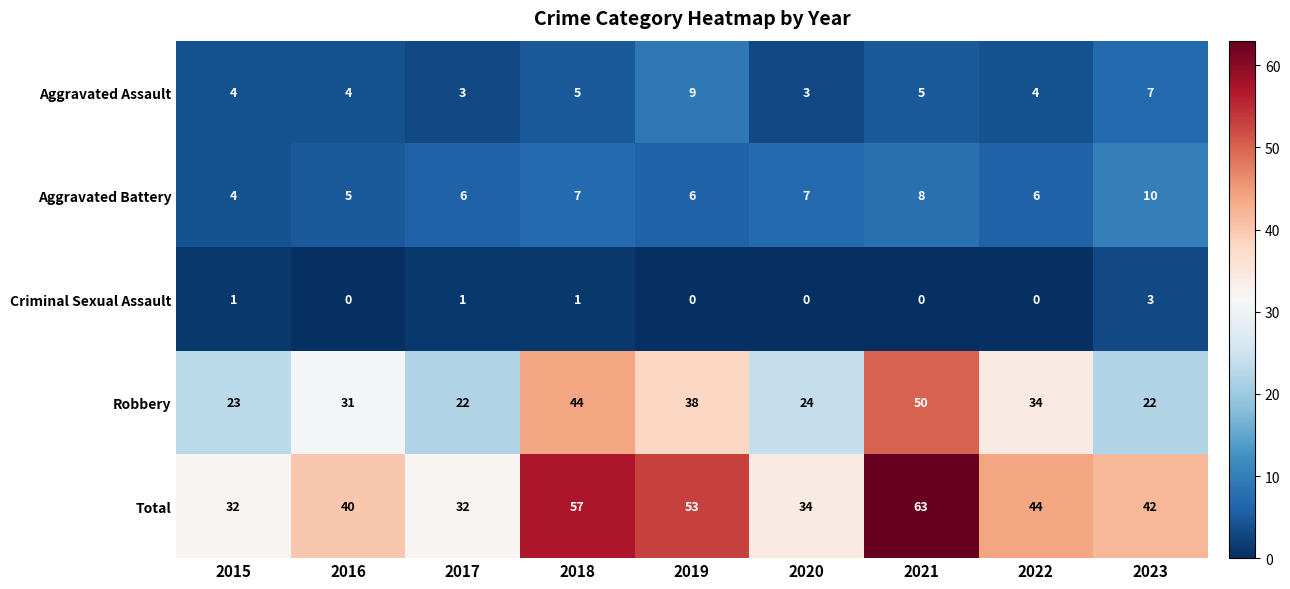

What is the sum of all Total values?

397